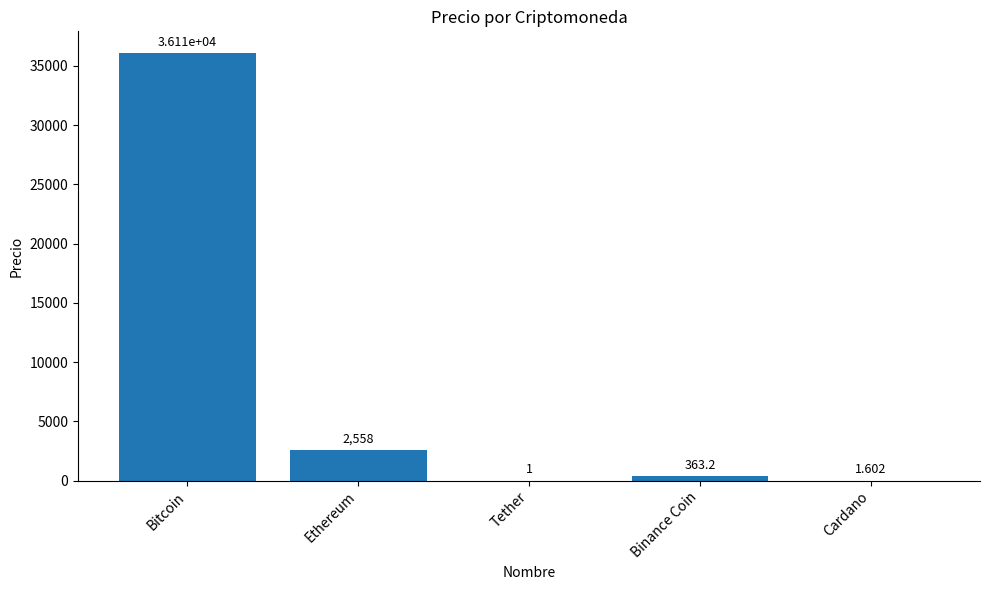

What is the change in value from Ethereum to Cardano?

-2556.7